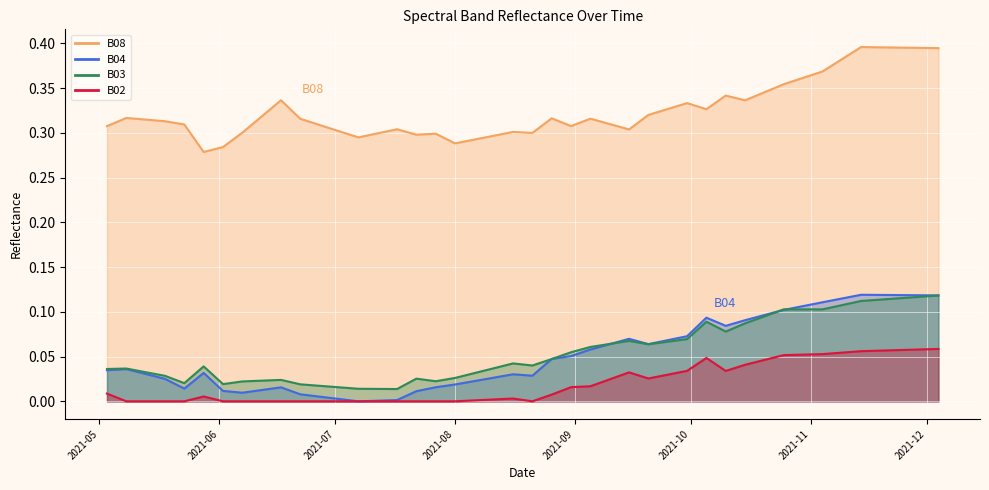

At which category is the sum across all series the highest?

2021-12-04